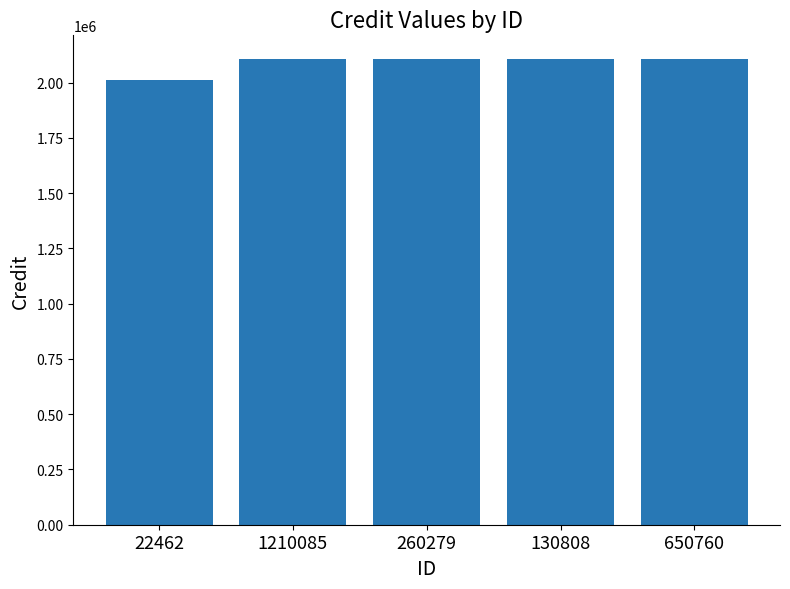

What is the approximate value at 650760, to the nearest 50?

2108100